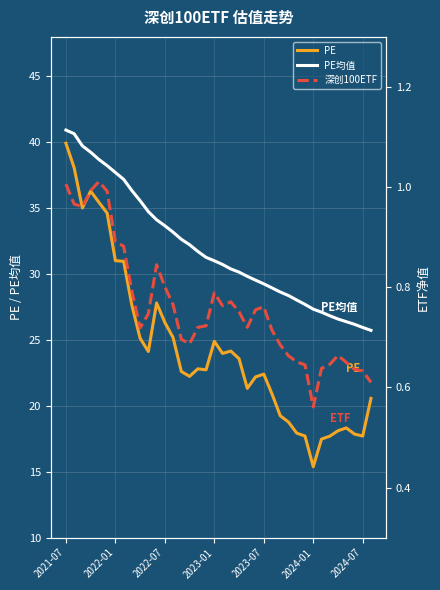

What is the highest value of the PE均值 series?

40.9